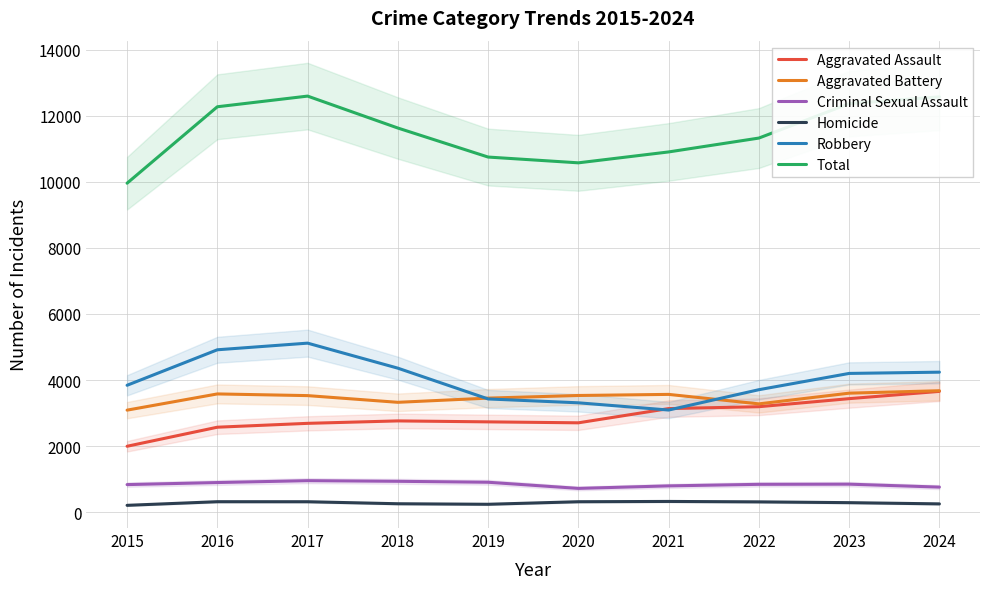

What is the total value across all series at 2021?

21816